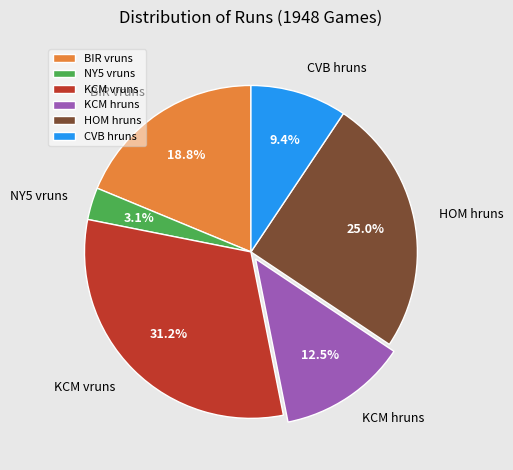

Between CVB hruns and BIR vruns, which is larger?

BIR vruns